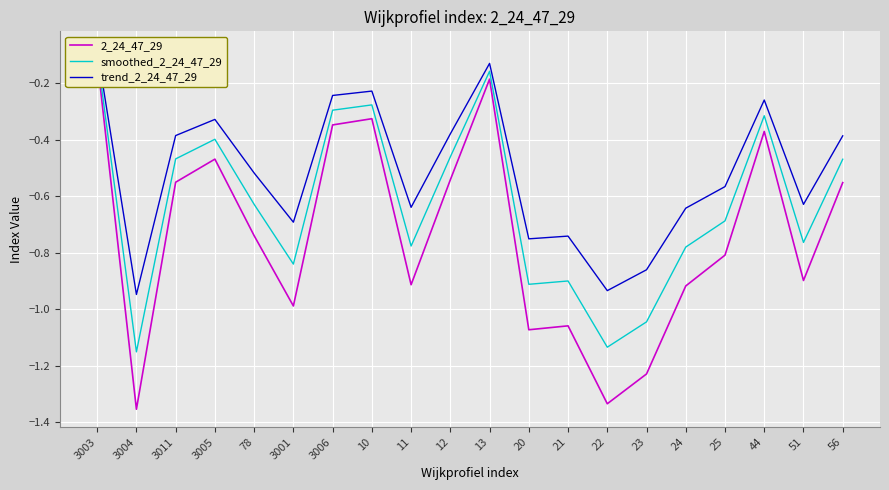

Is the value of smoothed_2_24_47_29 at 44 greater than the value of trend_2_24_47_29 at 20?

Yes